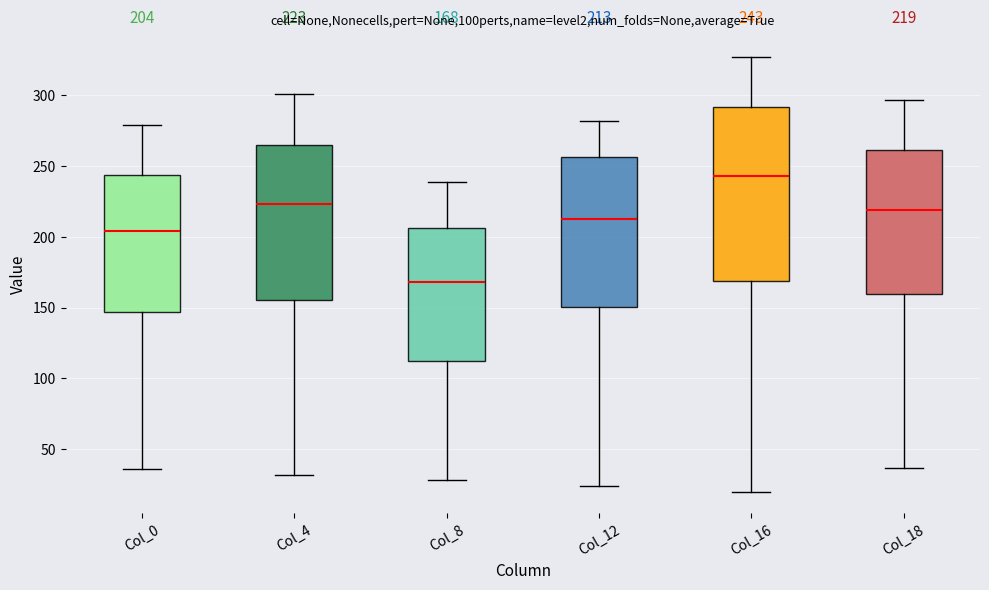

Which box's median line is the lowest?

Col_8